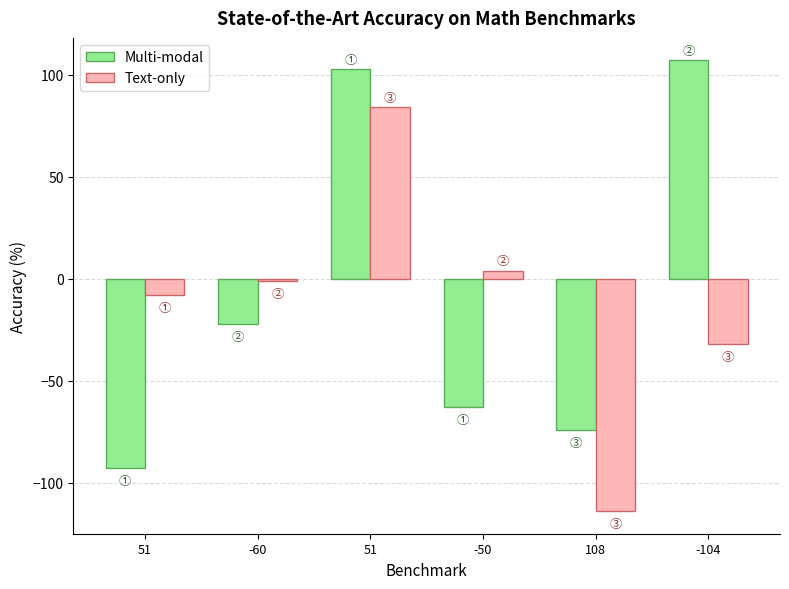

Are the bars horizontal?

No